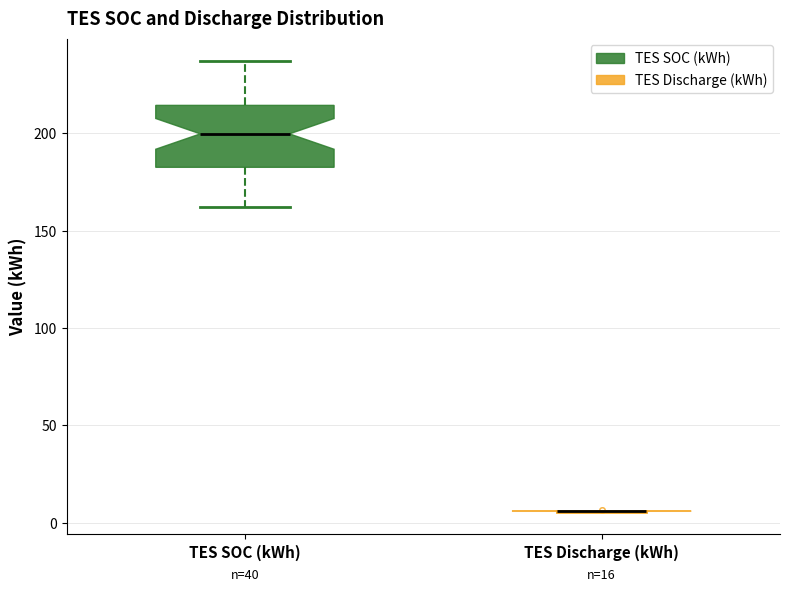

Which box is the tallest, from its lower edge to its upper edge?

TES SOC (kWh)